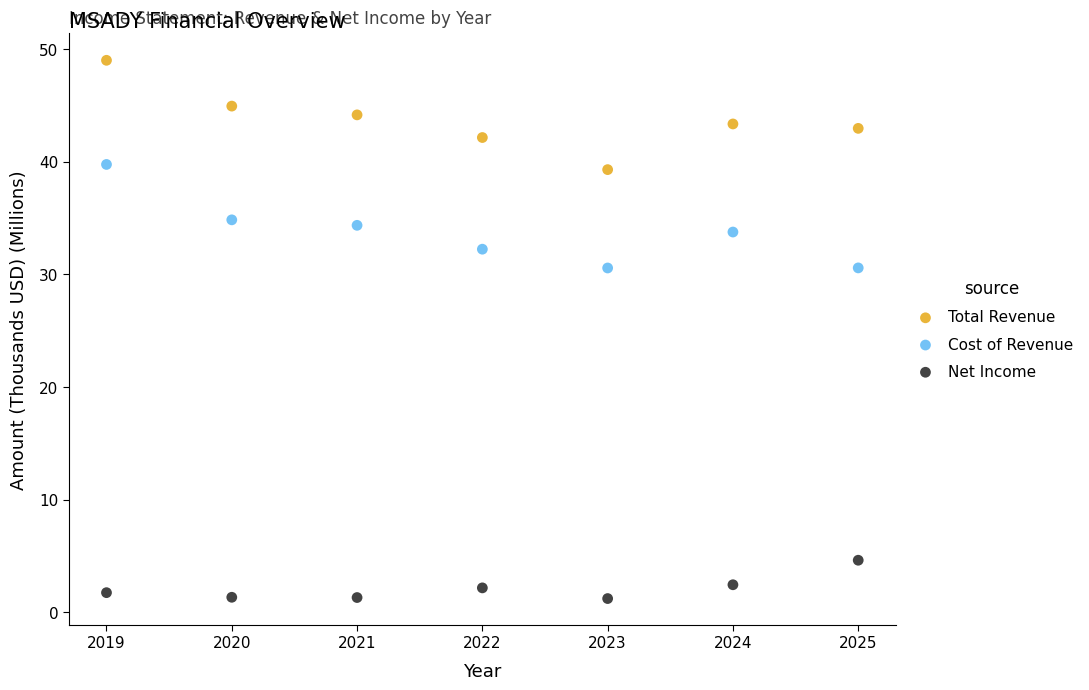

Which series contains the lowest Y value?

Net Income